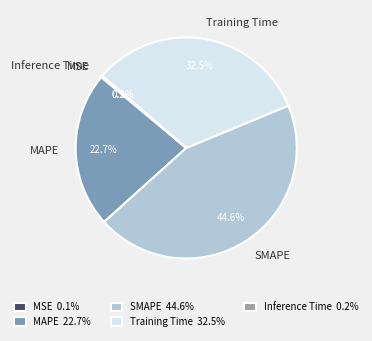

Does SMAPE represent more than half of the total?

No